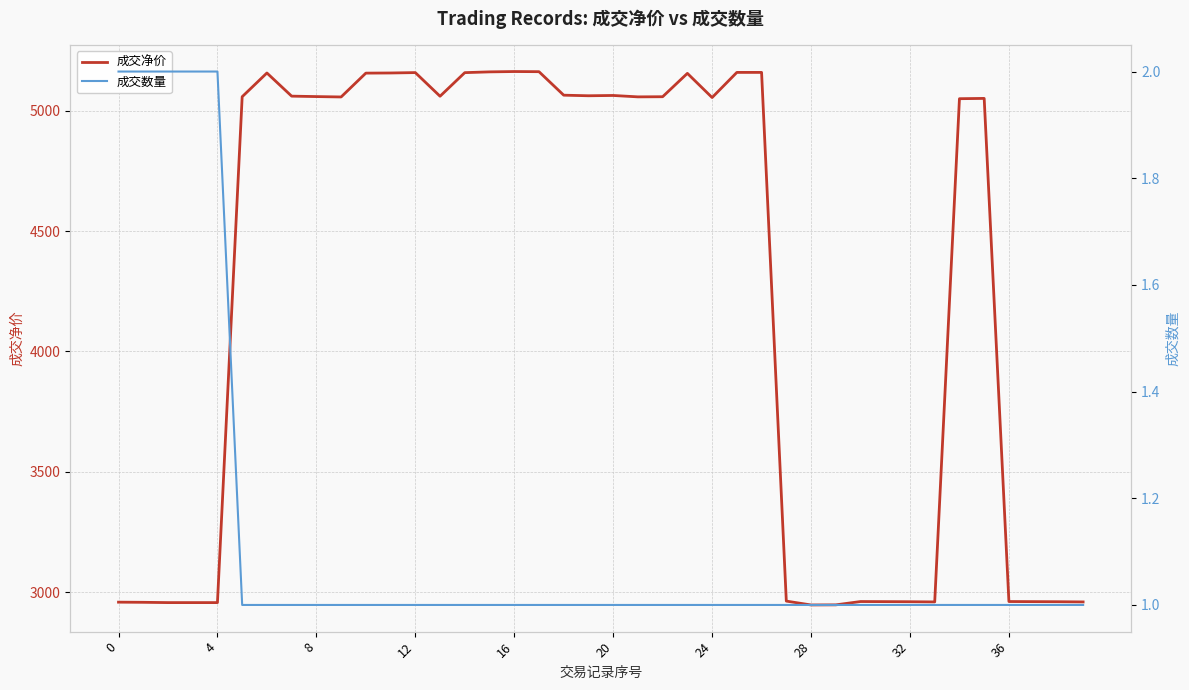

What is the label of the 17th point from the right?

23